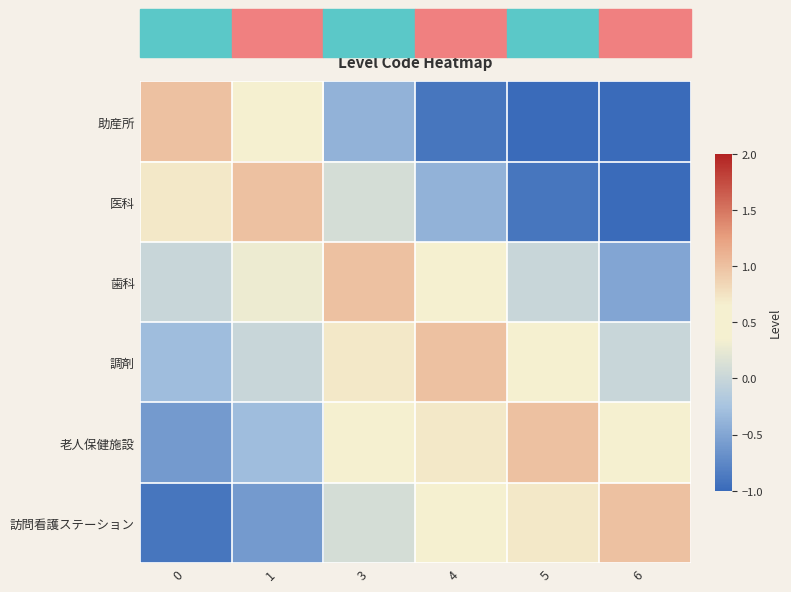

At how many categories does at least one series exceed 0?

6